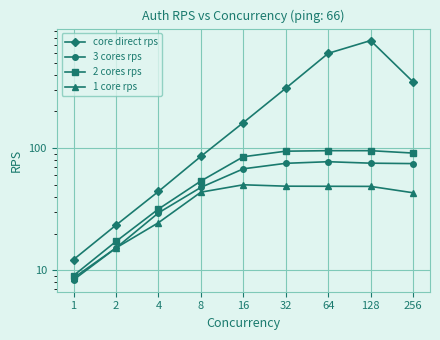

What is the approximate value of core direct rps at 64?

595.9